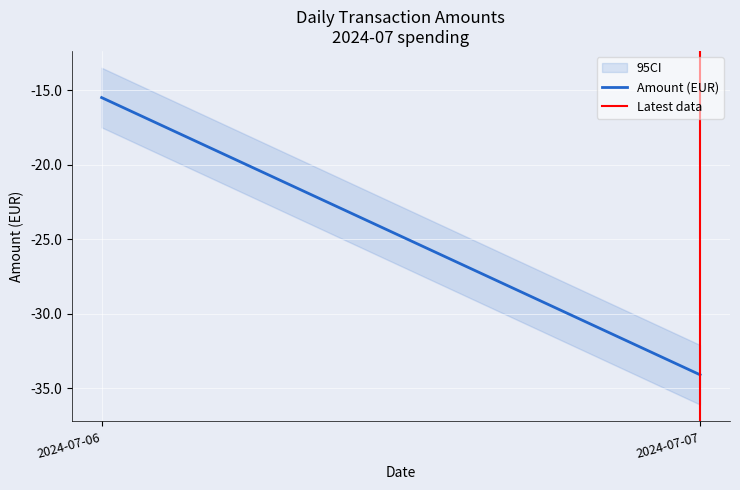

Reading left to right, what are all the values shown in this chart?

Amount (EUR): -15.5	-34.1
Latest data: 0.0	1.0